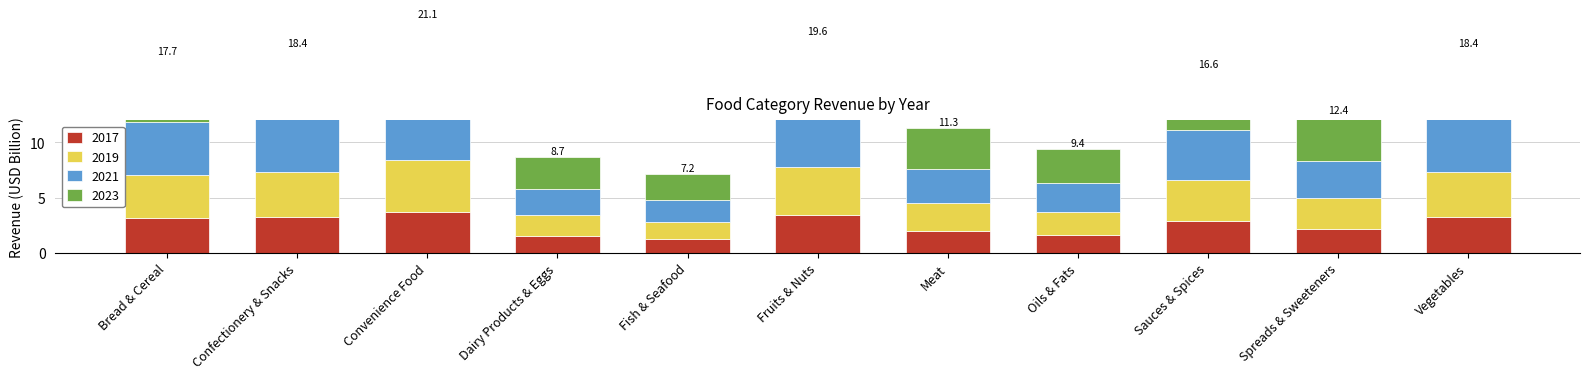

True or false: 2017 has a value of 3.1 at Bread & Cereal.

True